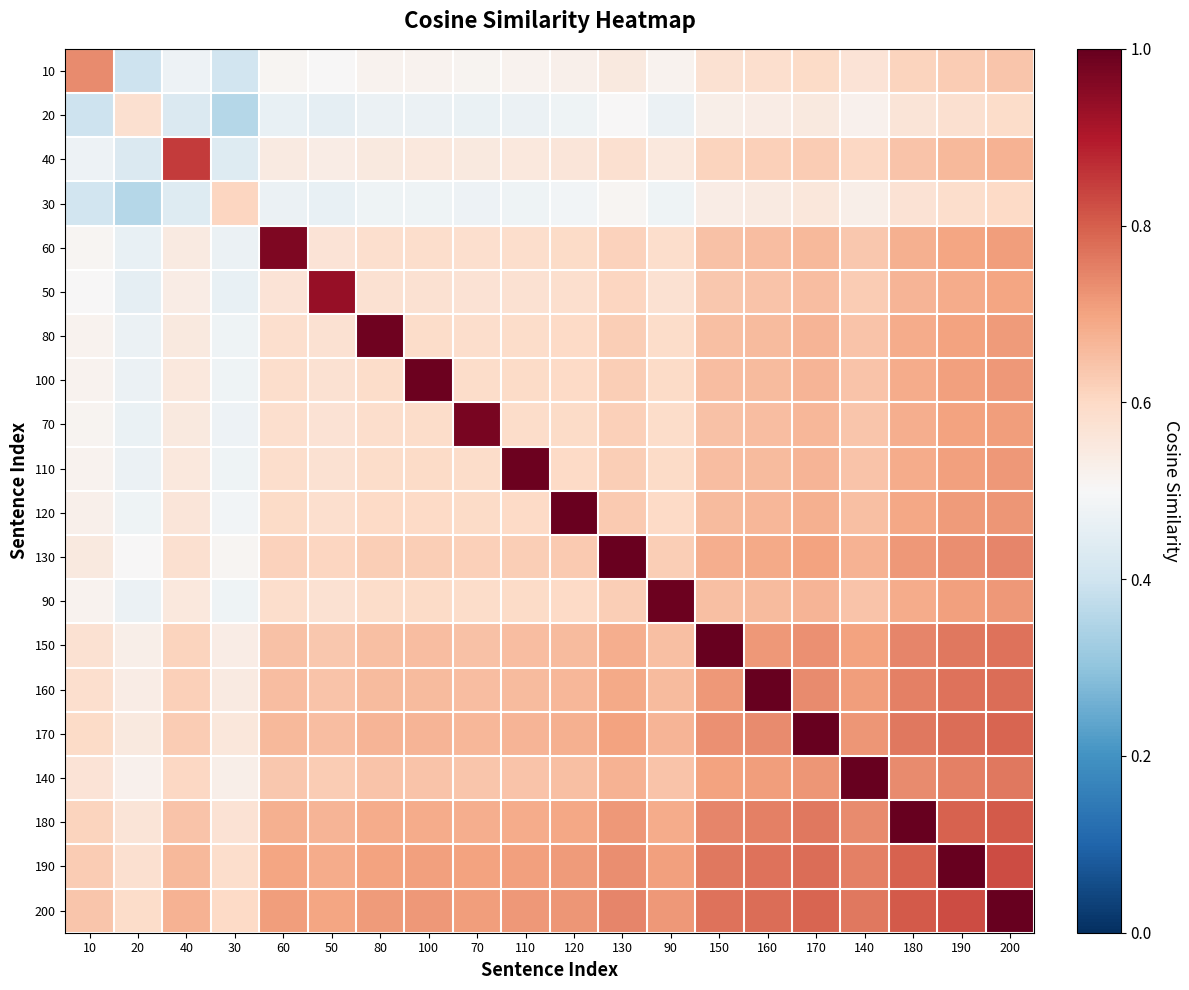

Reading left to right, transcribe all the data shown in this chart.

10: 10=0.7	20=0.4	40=0.5	30=0.4	60=0.5	50=0.5	80=0.5	100=0.5	70=0.5	110=0.5	120=0.5	130=0.5	90=0.5	150=0.6	160=0.6	170=0.6	140=0.6	180=0.6	190=0.6	200=0.6
20: 10=0.4	20=0.6	40=0.4	30=0.4	60=0.5	50=0.5	80=0.5	100=0.5	70=0.5	110=0.5	120=0.5	130=0.5	90=0.5	150=0.5	160=0.5	170=0.5	140=0.5	180=0.6	190=0.6	200=0.6
40: 10=0.5	20=0.4	40=0.8	30=0.4	60=0.5	50=0.5	80=0.6	100=0.6	70=0.5	110=0.6	120=0.6	130=0.6	90=0.6	150=0.6	160=0.6	170=0.6	140=0.6	180=0.6	190=0.7	200=0.7
30: 10=0.4	20=0.4	40=0.4	30=0.6	60=0.5	50=0.5	80=0.5	100=0.5	70=0.5	110=0.5	120=0.5	130=0.5	90=0.5	150=0.5	160=0.5	170=0.6	140=0.5	180=0.6	190=0.6	200=0.6
60: 10=0.5	20=0.5	40=0.5	30=0.5	60=1.0	50=0.6	80=0.6	100=0.6	70=0.6	110=0.6	120=0.6	130=0.6	90=0.6	150=0.6	160=0.7	170=0.7	140=0.6	180=0.7	190=0.7	200=0.7
50: 10=0.5	20=0.5	40=0.5	30=0.5	60=0.6	50=0.9	80=0.6	100=0.6	70=0.6	110=0.6	120=0.6	130=0.6	90=0.6	150=0.6	160=0.6	170=0.7	140=0.6	180=0.7	190=0.7	200=0.7
80: 10=0.5	20=0.5	40=0.6	30=0.5	60=0.6	50=0.6	80=1.0	100=0.6	70=0.6	110=0.6	120=0.6	130=0.6	90=0.6	150=0.7	160=0.7	170=0.7	140=0.6	180=0.7	190=0.7	200=0.7
100: 10=0.5	20=0.5	40=0.6	30=0.5	60=0.6	50=0.6	80=0.6	100=1.0	70=0.6	110=0.6	120=0.6	130=0.6	90=0.6	150=0.7	160=0.7	170=0.7	140=0.6	180=0.7	190=0.7	200=0.7
70: 10=0.5	20=0.5	40=0.5	30=0.5	60=0.6	50=0.6	80=0.6	100=0.6	70=1.0	110=0.6	120=0.6	130=0.6	90=0.6	150=0.6	160=0.7	170=0.7	140=0.6	180=0.7	190=0.7	200=0.7
110: 10=0.5	20=0.5	40=0.6	30=0.5	60=0.6	50=0.6	80=0.6	100=0.6	70=0.6	110=1.0	120=0.6	130=0.6	90=0.6	150=0.7	160=0.7	170=0.7	140=0.6	180=0.7	190=0.7	200=0.7
120: 10=0.5	20=0.5	40=0.6	30=0.5	60=0.6	50=0.6	80=0.6	100=0.6	70=0.6	110=0.6	120=1.0	130=0.6	90=0.6	150=0.7	160=0.7	170=0.7	140=0.7	180=0.7	190=0.7	200=0.7
130: 10=0.5	20=0.5	40=0.6	30=0.5	60=0.6	50=0.6	80=0.6	100=0.6	70=0.6	110=0.6	120=0.6	130=1.0	90=0.6	150=0.7	160=0.7	170=0.7	140=0.7	180=0.7	190=0.7	200=0.7
90: 10=0.5	20=0.5	40=0.6	30=0.5	60=0.6	50=0.6	80=0.6	100=0.6	70=0.6	110=0.6	120=0.6	130=0.6	90=1.0	150=0.7	160=0.7	170=0.7	140=0.6	180=0.7	190=0.7	200=0.7
150: 10=0.6	20=0.5	40=0.6	30=0.5	60=0.6	50=0.6	80=0.7	100=0.7	70=0.6	110=0.7	120=0.7	130=0.7	90=0.7	150=1.0	160=0.7	170=0.7	140=0.7	180=0.7	190=0.8	200=0.8
160: 10=0.6	20=0.5	40=0.6	30=0.5	60=0.7	50=0.6	80=0.7	100=0.7	70=0.7	110=0.7	120=0.7	130=0.7	90=0.7	150=0.7	160=1.0	170=0.7	140=0.7	180=0.8	190=0.8	200=0.8
170: 10=0.6	20=0.5	40=0.6	30=0.6	60=0.7	50=0.7	80=0.7	100=0.7	70=0.7	110=0.7	120=0.7	130=0.7	90=0.7	150=0.7	160=0.7	170=1.0	140=0.7	180=0.8	190=0.8	200=0.8
140: 10=0.6	20=0.5	40=0.6	30=0.5	60=0.6	50=0.6	80=0.6	100=0.6	70=0.6	110=0.6	120=0.7	130=0.7	90=0.6	150=0.7	160=0.7	170=0.7	140=1.0	180=0.7	190=0.8	200=0.8
180: 10=0.6	20=0.6	40=0.6	30=0.6	60=0.7	50=0.7	80=0.7	100=0.7	70=0.7	110=0.7	120=0.7	130=0.7	90=0.7	150=0.7	160=0.8	170=0.8	140=0.7	180=1.0	190=0.8	200=0.8
190: 10=0.6	20=0.6	40=0.7	30=0.6	60=0.7	50=0.7	80=0.7	100=0.7	70=0.7	110=0.7	120=0.7	130=0.7	90=0.7	150=0.8	160=0.8	170=0.8	140=0.8	180=0.8	190=1.0	200=0.8
200: 10=0.6	20=0.6	40=0.7	30=0.6	60=0.7	50=0.7	80=0.7	100=0.7	70=0.7	110=0.7	120=0.7	130=0.7	90=0.7	150=0.8	160=0.8	170=0.8	140=0.8	180=0.8	190=0.8	200=1.0